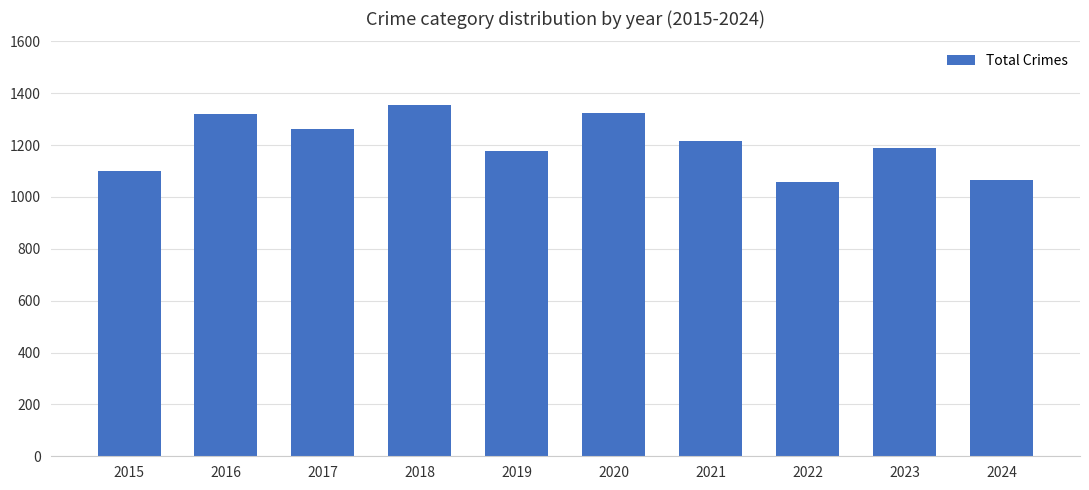

What is the change in value from 2016 to 2018?

+35